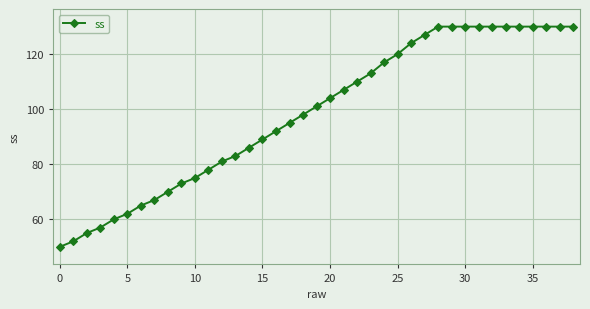

What is the value of the 36th point from the left?

130